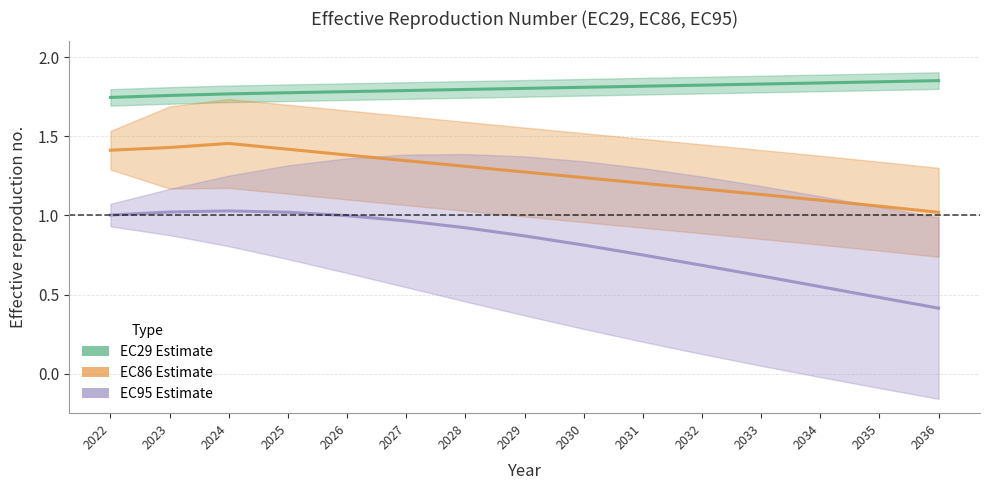

What is the difference between the maximum and minimum values in the EC29 Estimate series?

0.1